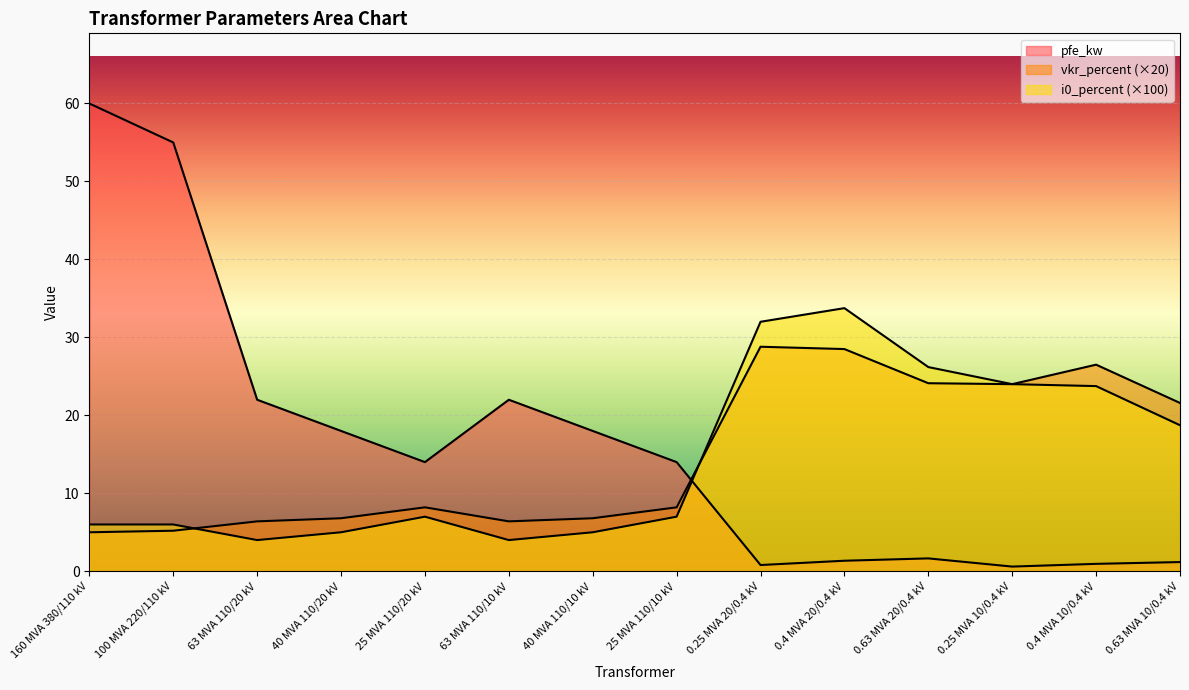

What is the total value across all series at 0.4 MVA 20/0.4 kV?

63.6